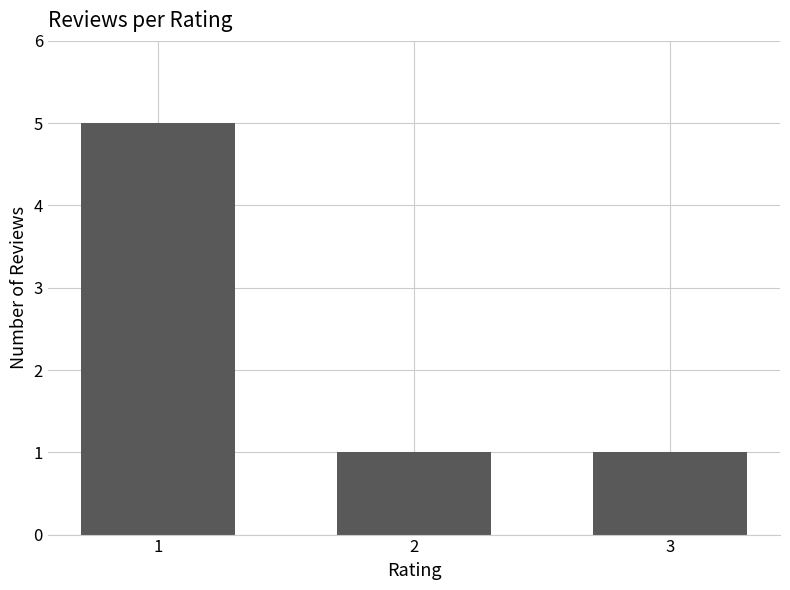

What is the sum of all values?

7